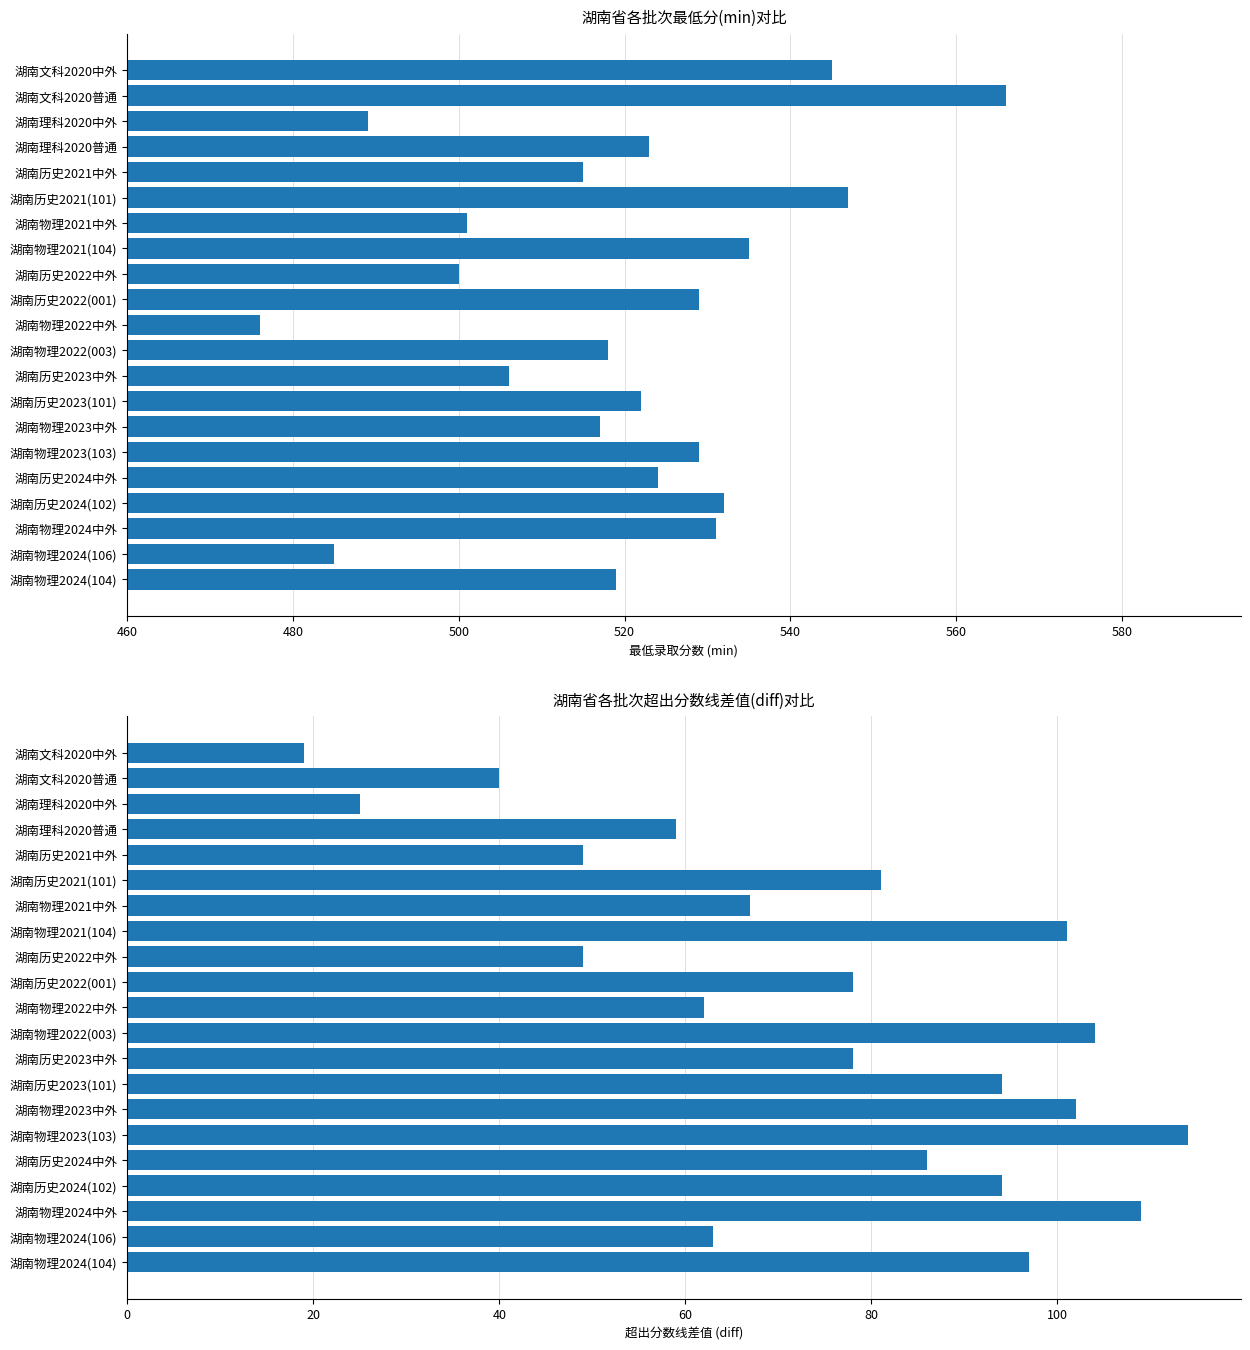

What is the sum of all min录取分数 values?

10909